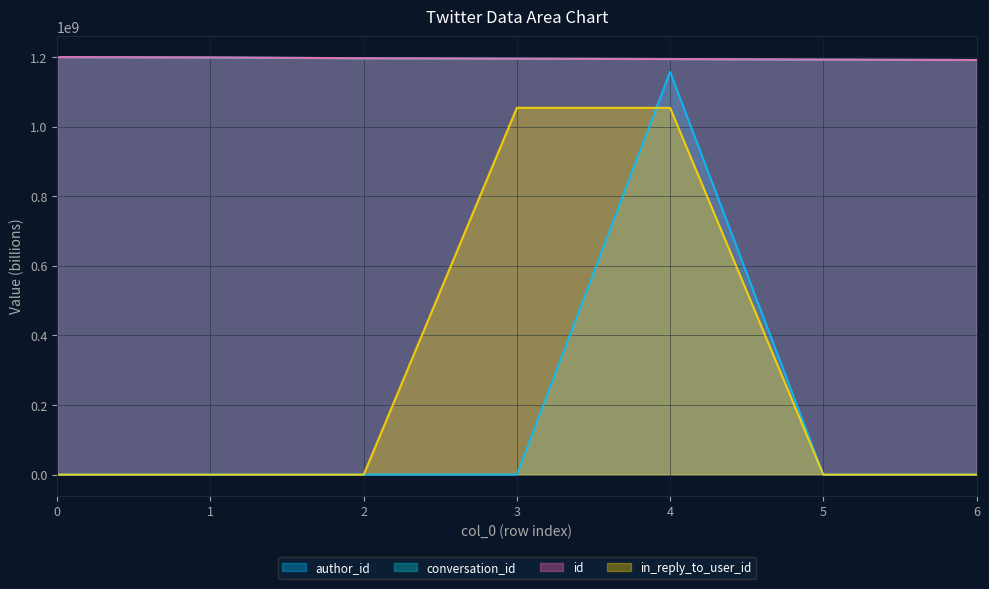

At which category is the sum across all series the highest?

4